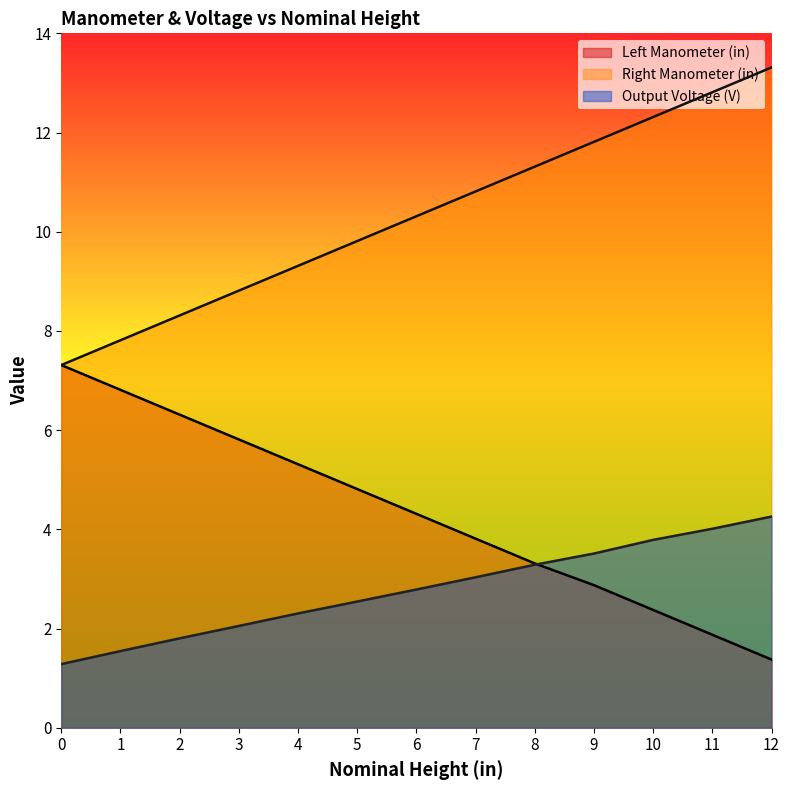

Where does the Output Voltage (V) series first go above 2?

3